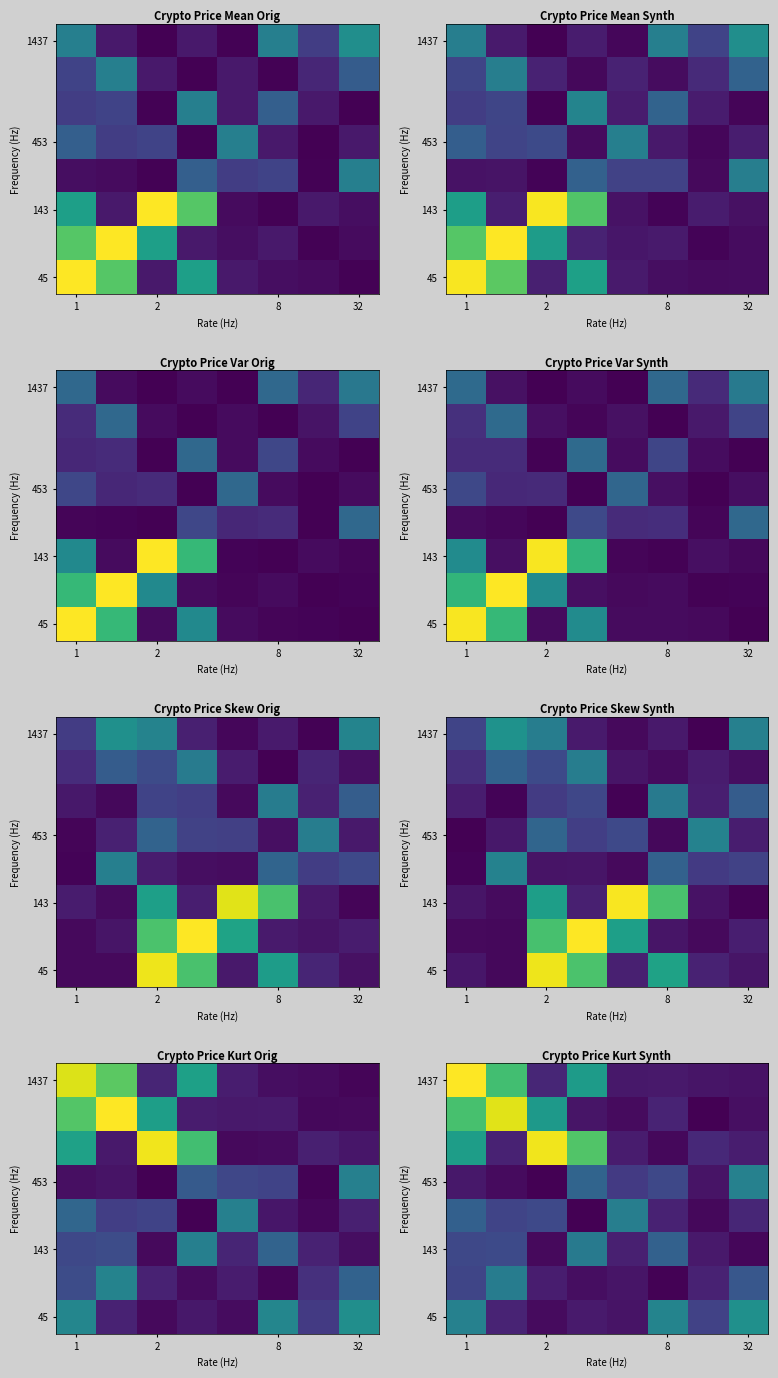

What is the maximum value shown in the chart?

11.8